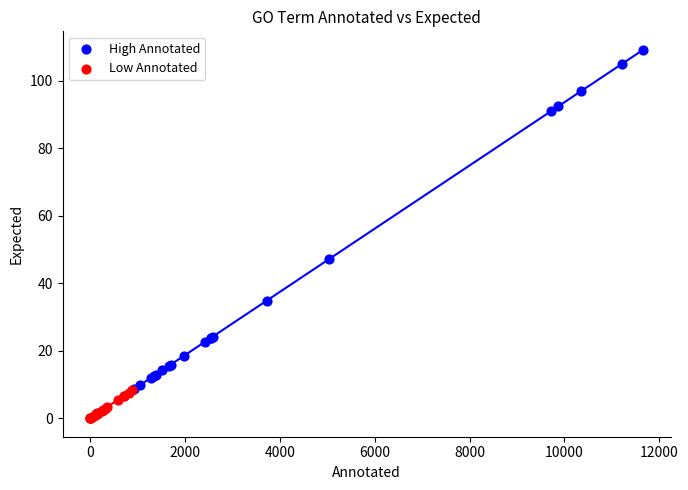

Which series has the widest spread of Y values?

High Annotated